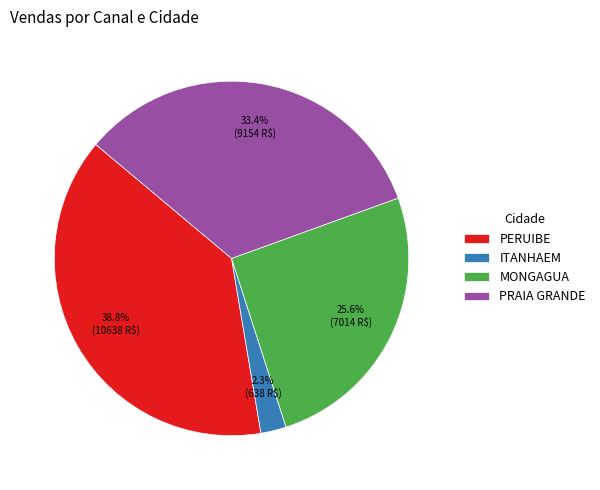

Which has a higher value, PRAIA GRANDE or PERUIBE?

PERUIBE